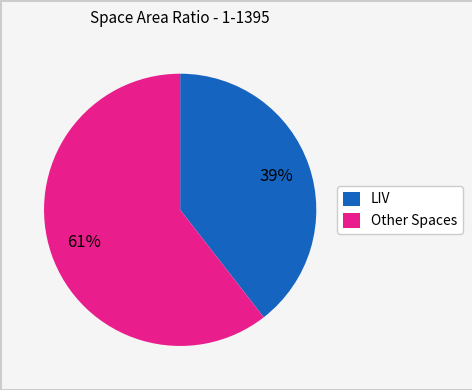

Combined, do Other Spaces and LIV account for over 50%?

Yes